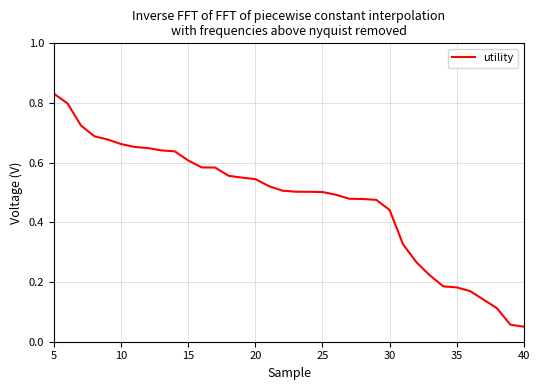

Which category has the highest value across all series?

5